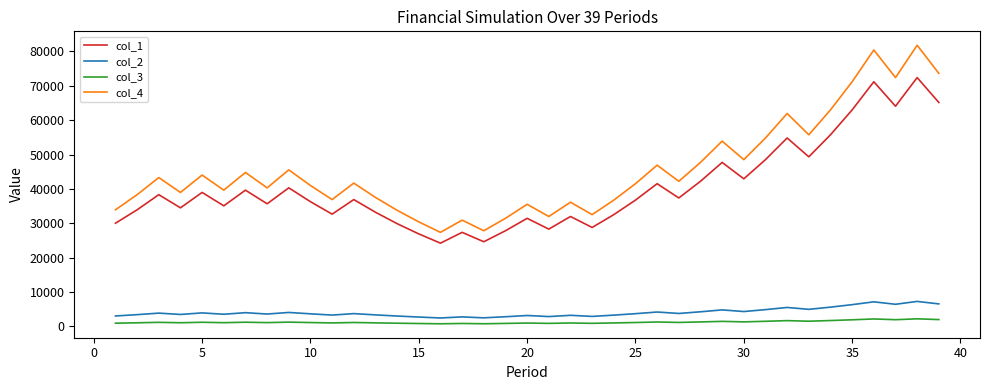

What is the maximum value for col_2?

7238.5